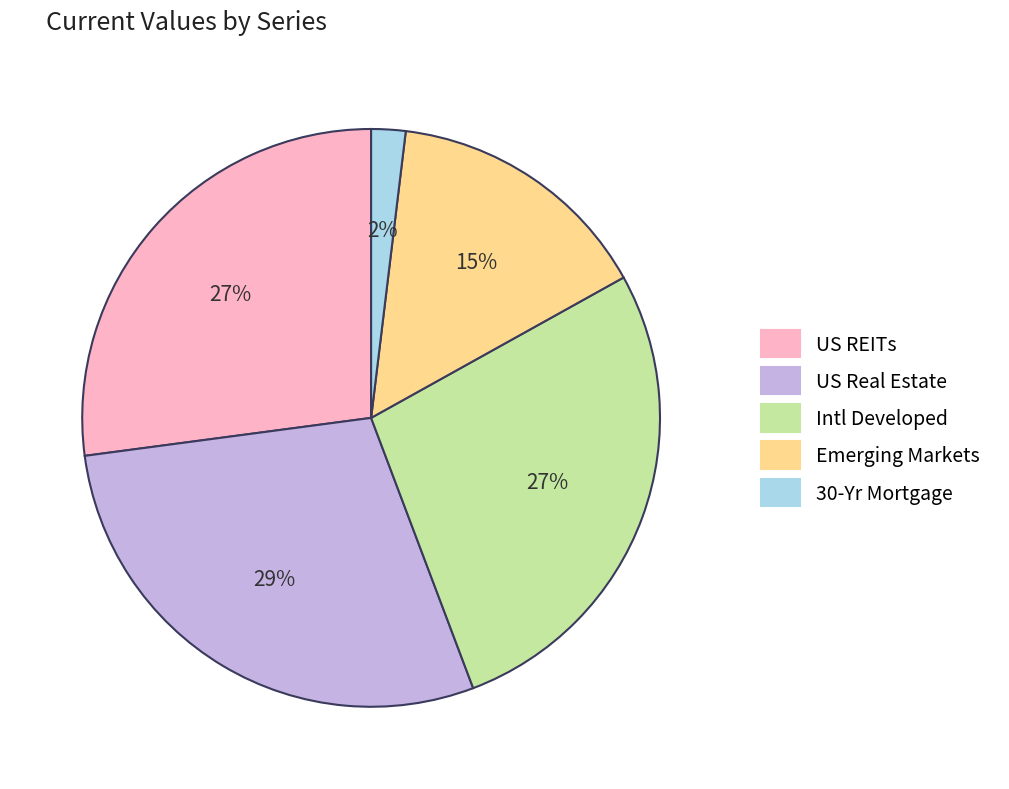

True or false: Intl Developed accounts for 27% of the total.

True